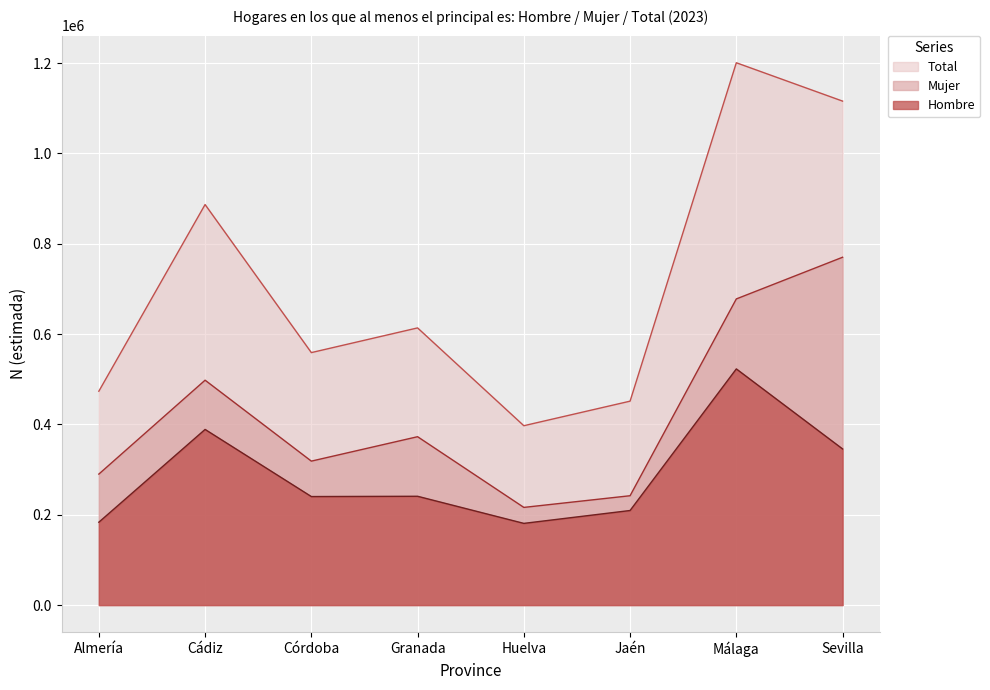

The value of Mujer at Málaga is 1214421. True or false?

False